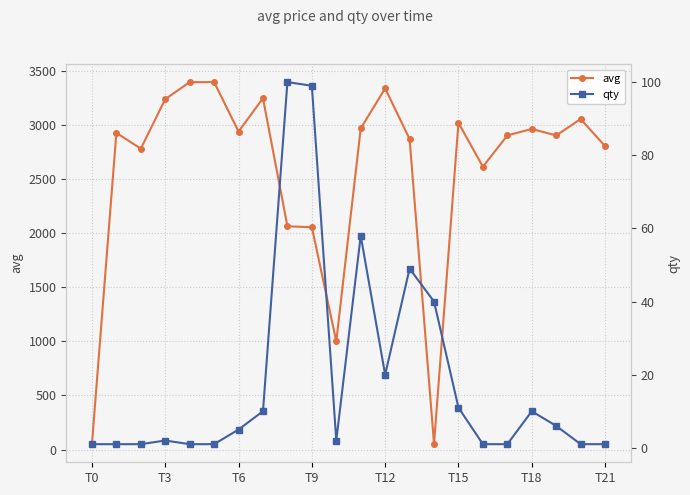

What is the highest value of the avg series?

3397